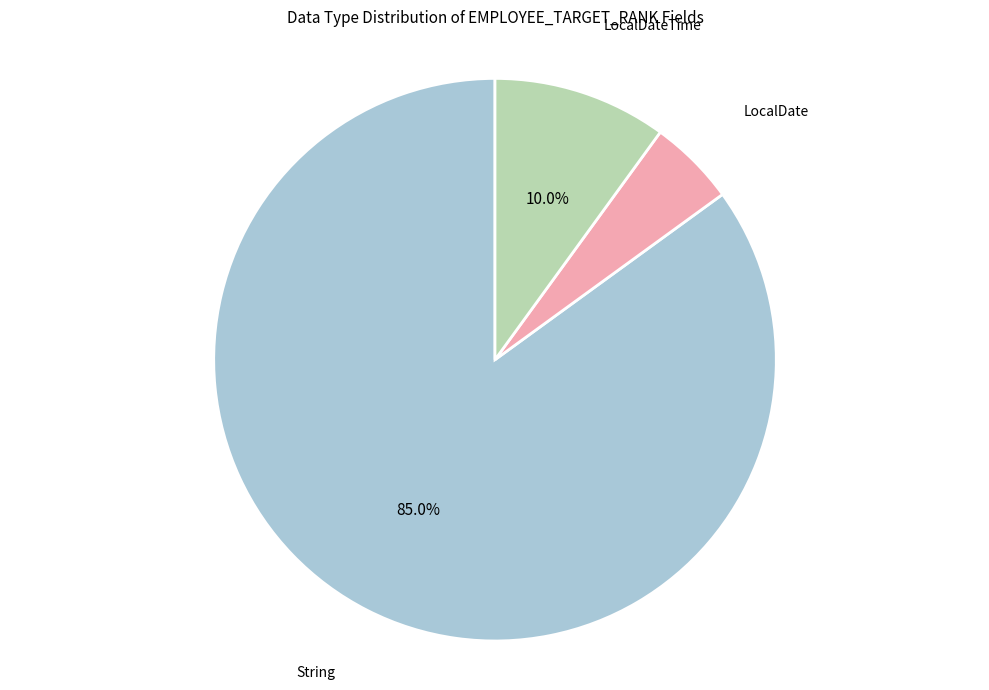

Count the number of slices in the pie.

3